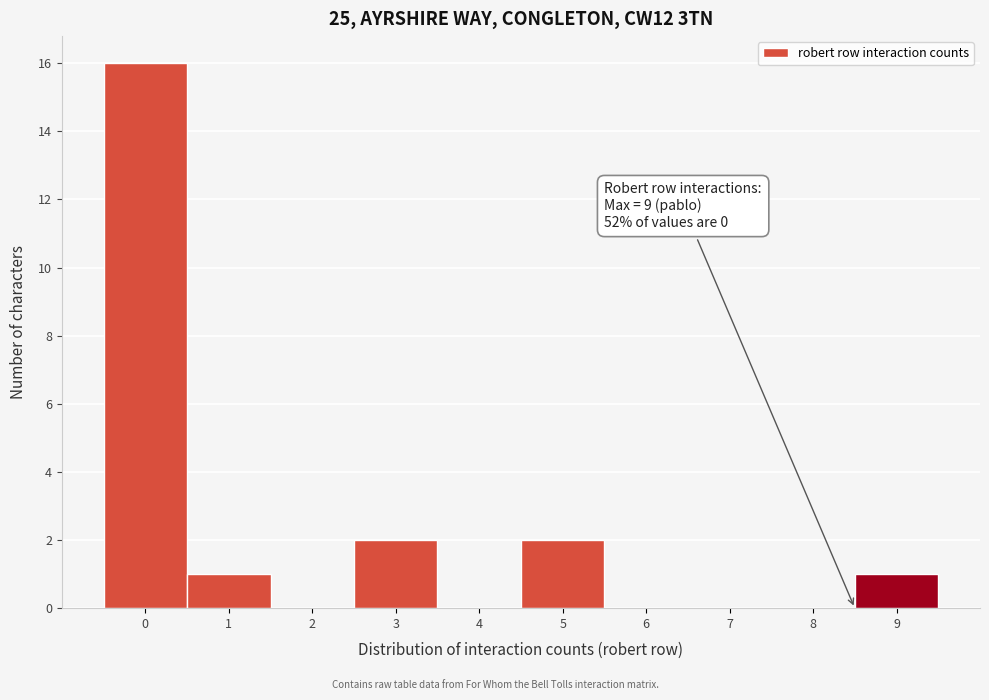

Reading left to right, extract all data points from this chart.

0=16	1=1	2=0	3=2	4=0	5=2	6=0	7=0	8=0	9=1